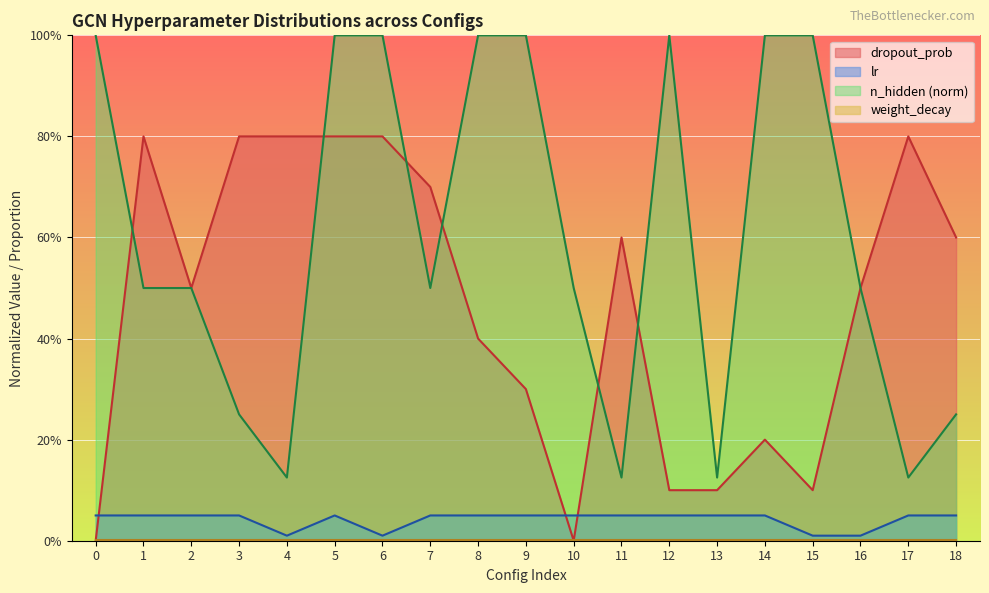

In lr, how many points are higher than both neighbors (excluding endpoints)?

1